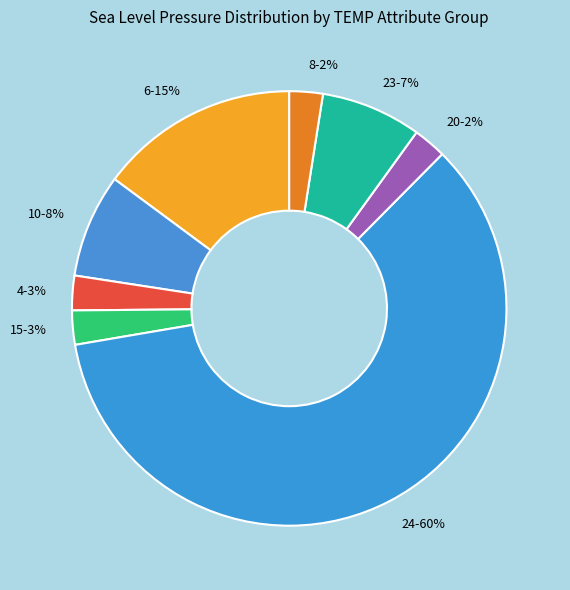

Which category has the biggest portion of the pie?

24